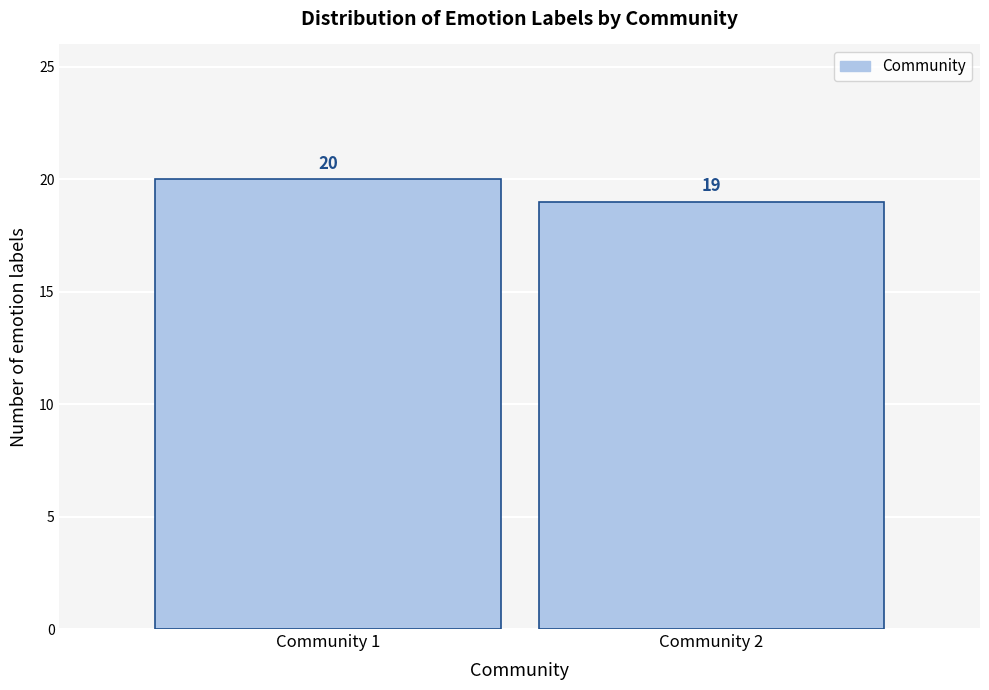

Reading left to right, list all the values displayed in this chart.

20	19